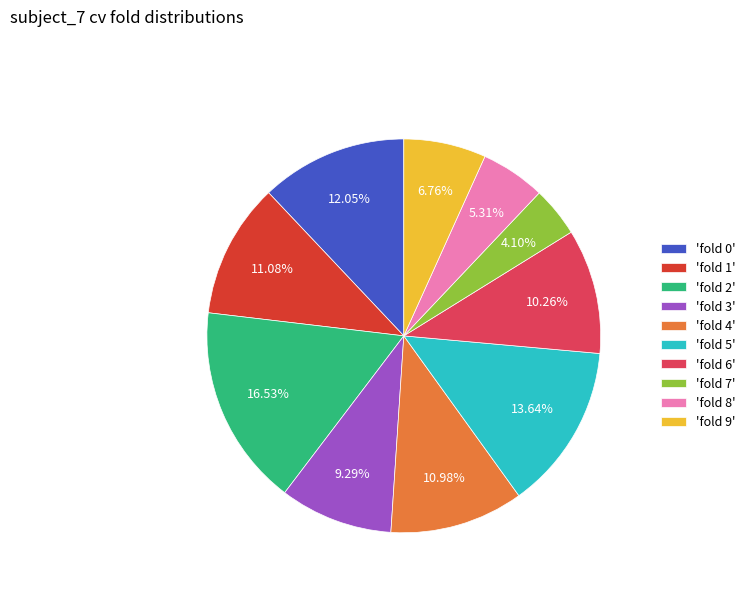

Does any single category account for the majority?

No